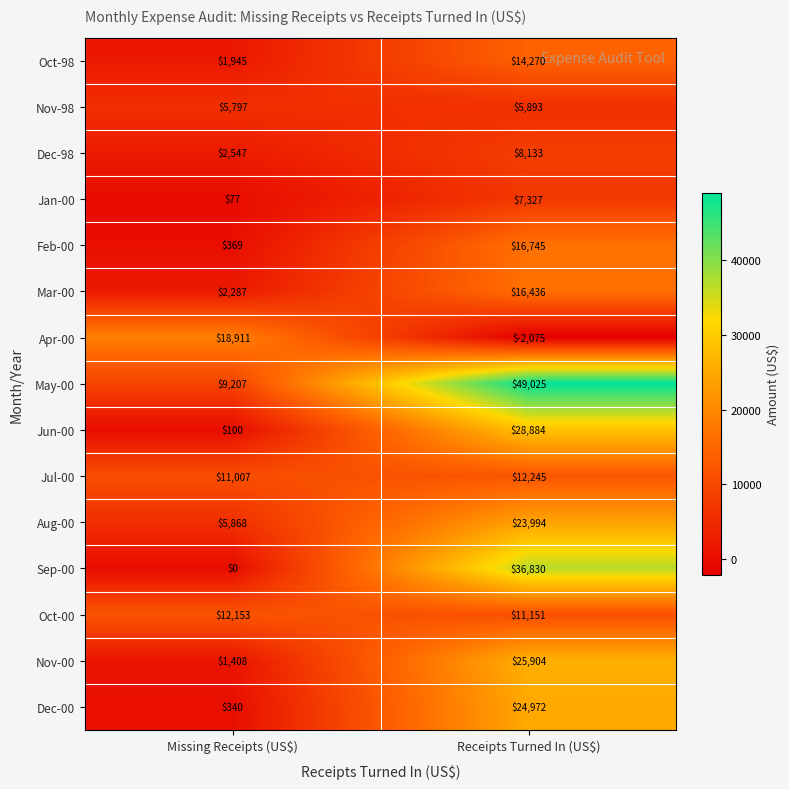

What is the total value across all series at Receipts Turned In (US$)?

279734